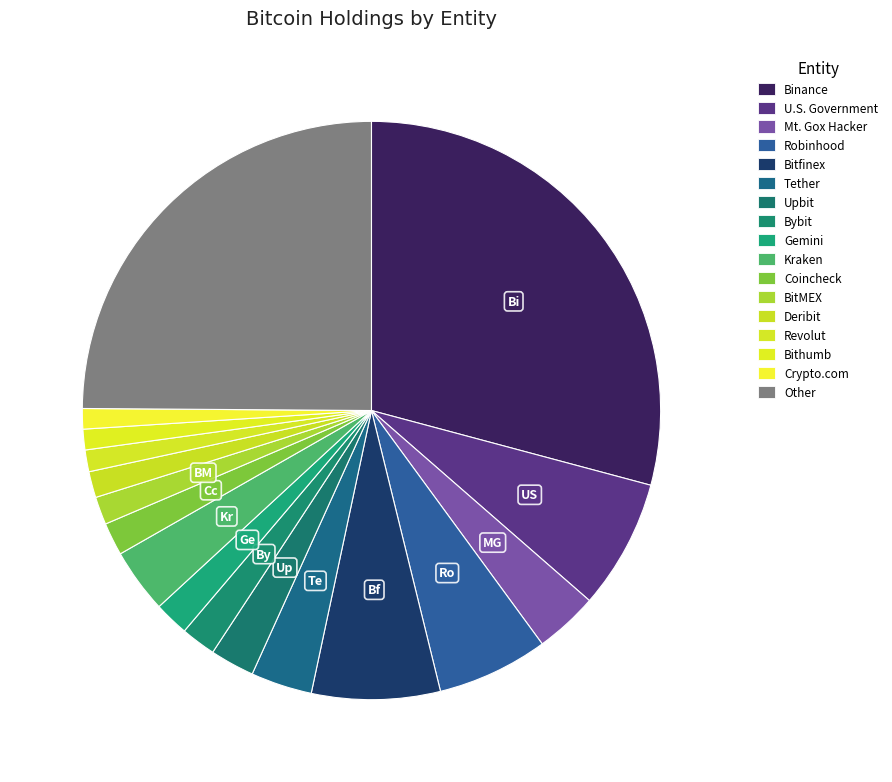

Is Kraken the majority of the pie?

No